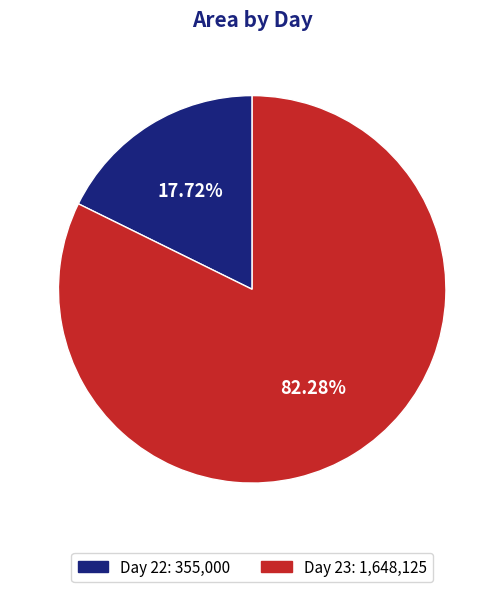

Does any single category account for the majority?

Yes